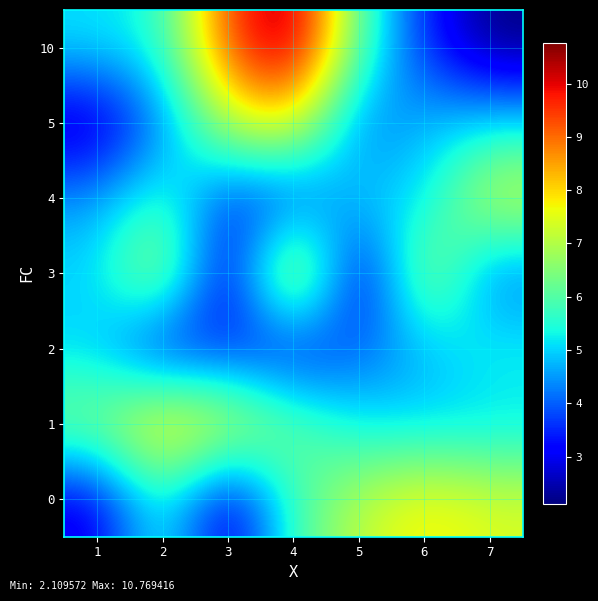

List the series in order of their peak value, lowest first.

2, 4, 0, 5, 1, 3, 10